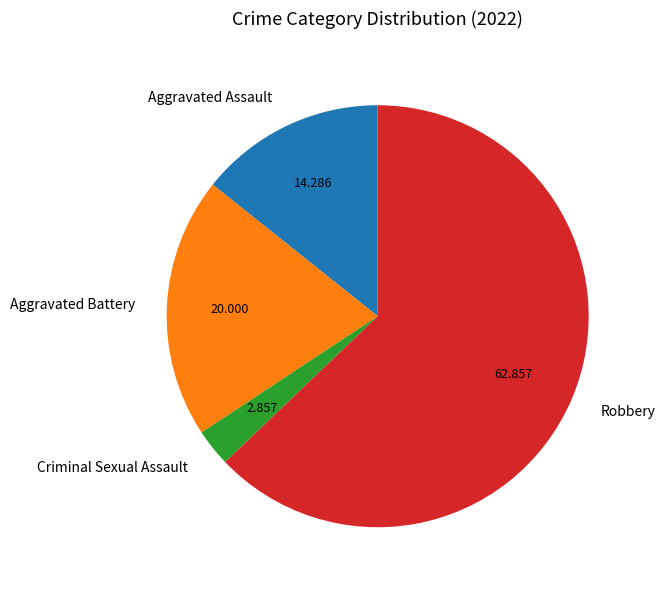

How many slices are in this pie chart?

4